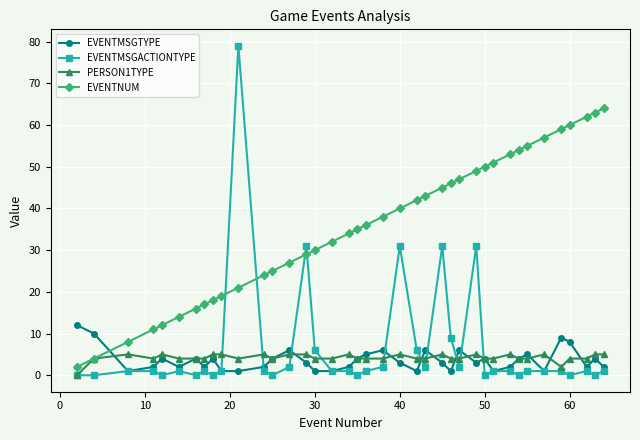

True or false: PERSON1TYPE has more than 0 points higher than both neighbors.

True